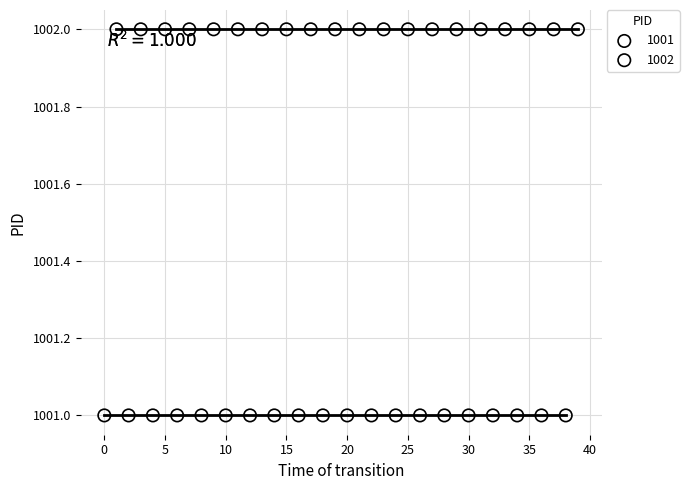

Which series reaches the minimum Y coordinate?

1001